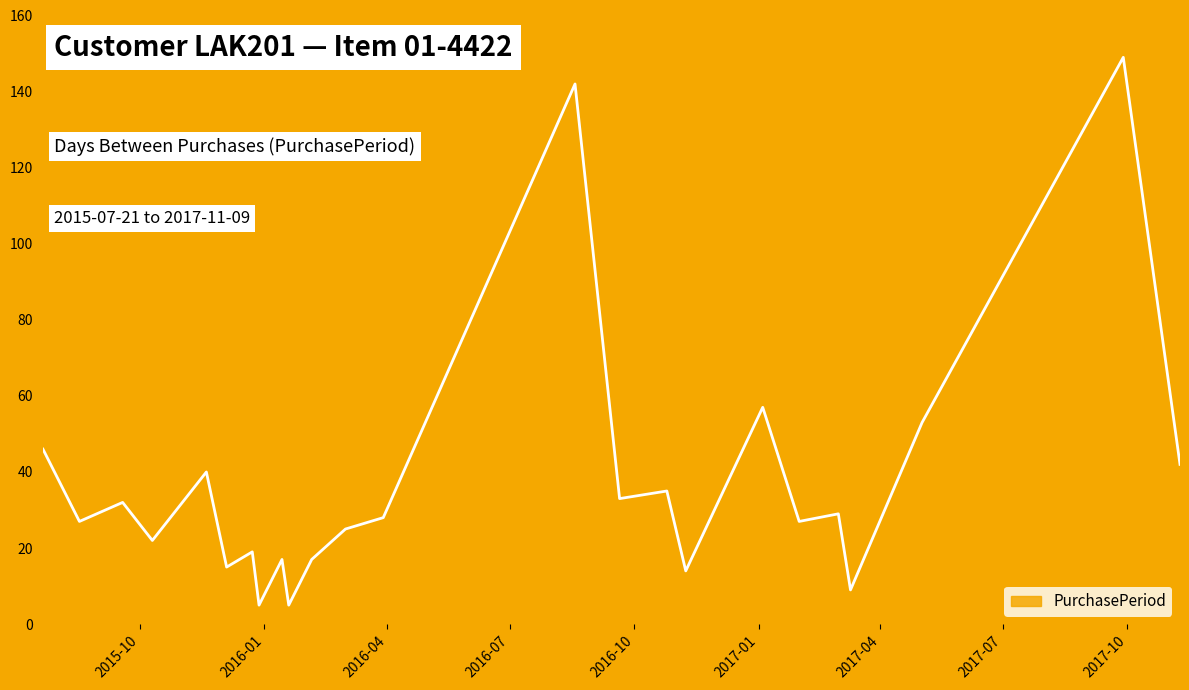

List the labels in order of value, largest first.

2017-09-28, 2016-08-18, 2017-01-04, 2017-05-02, 2015-07-21, 2017-11-09, 2015-11-19, 2016-10-25, 2016-09-20, 2015-09-18, 2017-03-01, 2016-03-29, 2015-08-17, 2017-01-31, 2016-03-01, 2015-10-10, 2015-12-23, 2016-01-14, 2016-02-05, 2015-12-04, 2016-11-08, 2017-03-10, 2015-12-28, 2016-01-19